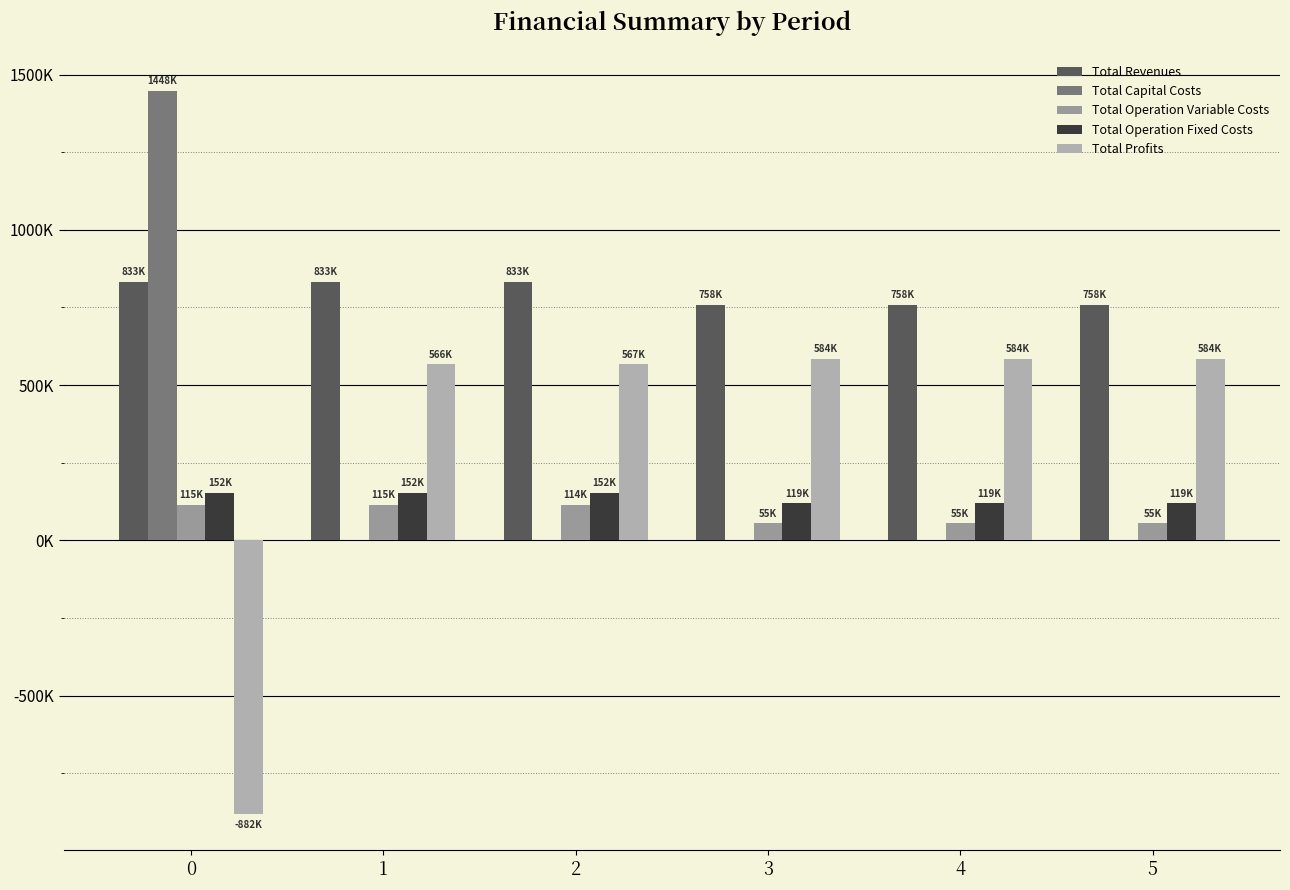

What is the total value across all series at 3?

1515075.8